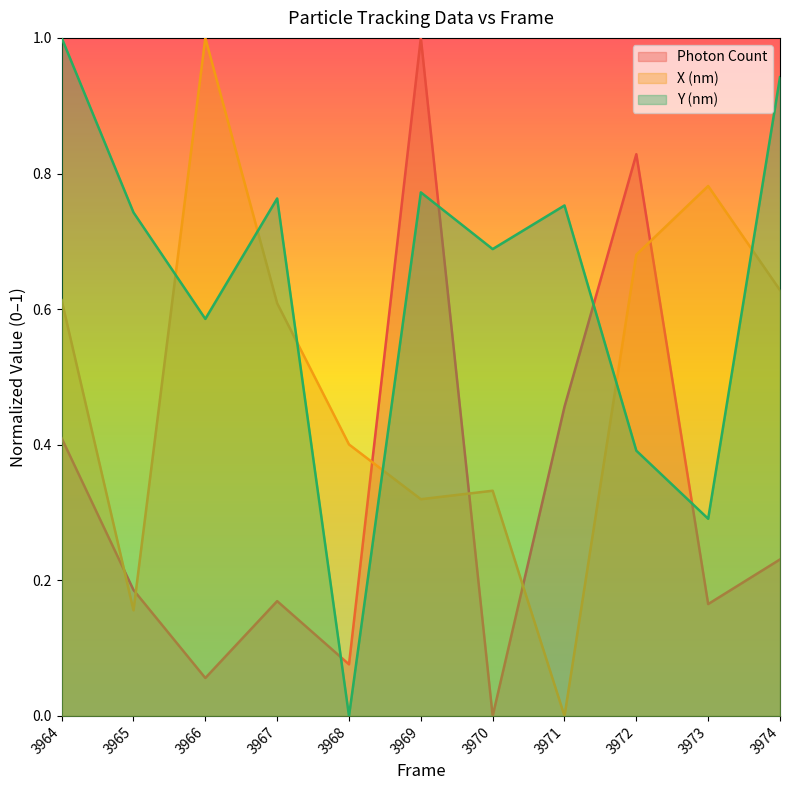

Rank the series by their maximum value, from highest to lowest.

Photon Count, X (nm), Y (nm)